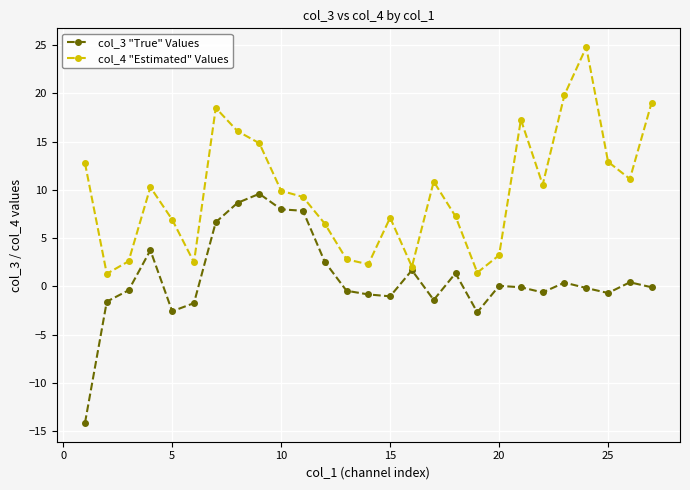

Rank the series by their average value, from lowest to highest.

col_3 "True" Values, col_4 "Estimated" Values